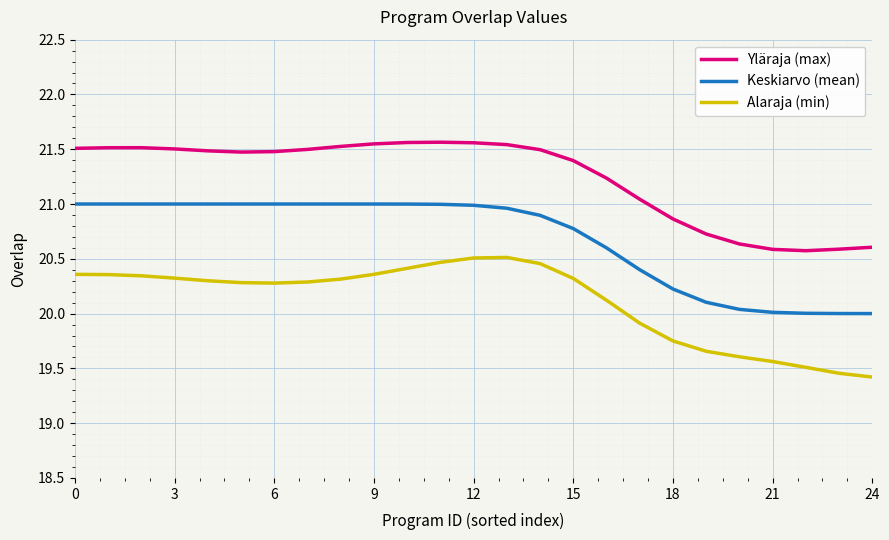

True or false: Alaraja (min) and Yläraja (max) cross at least once.

False